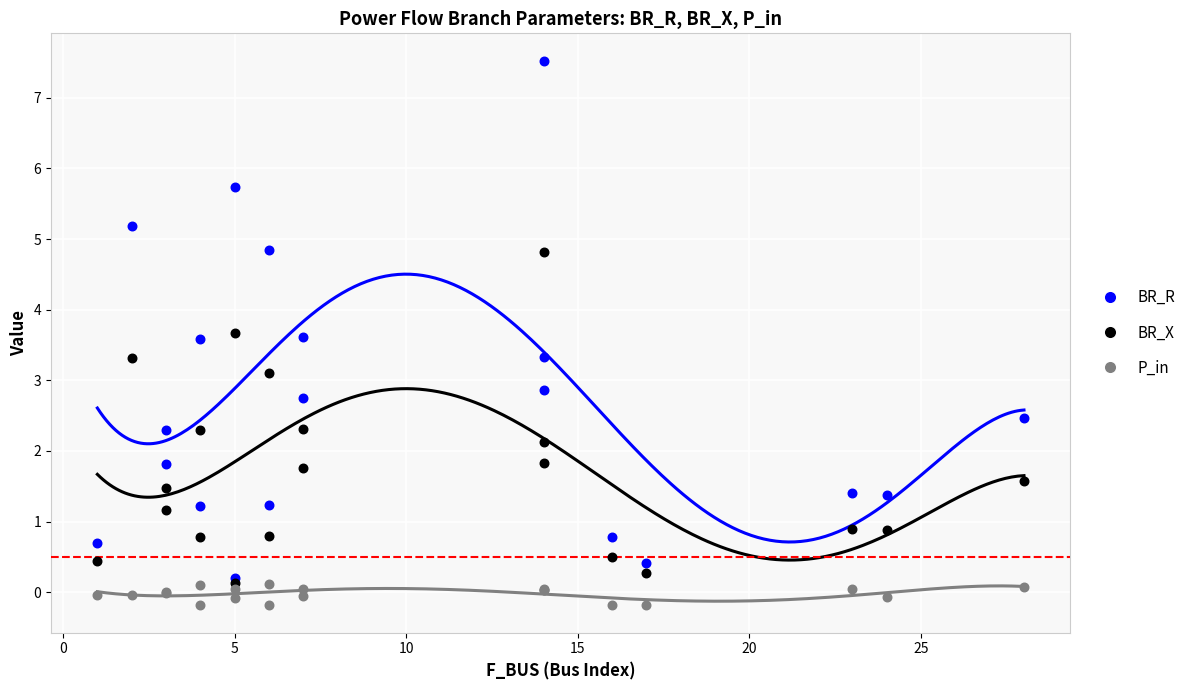

Which series reaches the minimum Y coordinate?

P_in